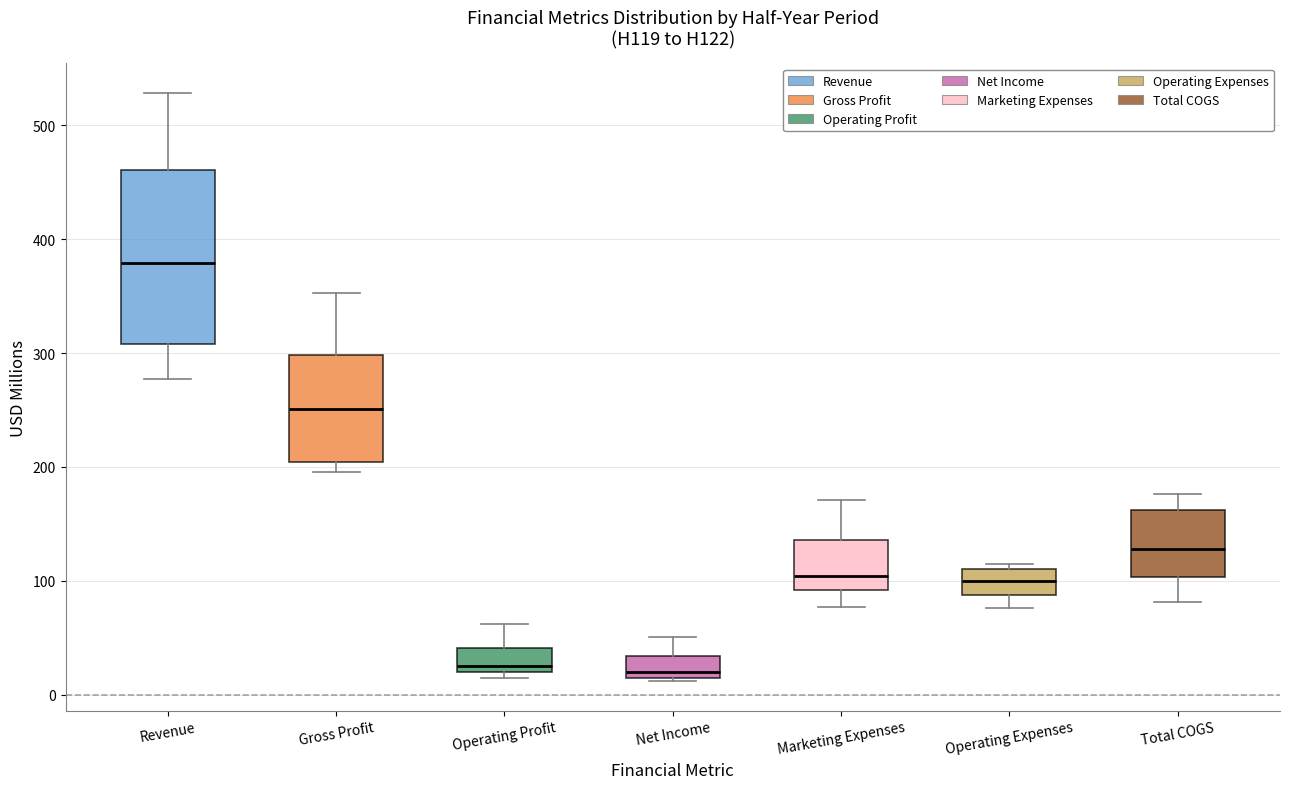

Reading left to right, read every box against the y-axis: the position of its median line, the range the box covers, and the ends of its whiskers. The values are not printed on the chart, so give them approximately, as read against the axis.

Revenue: median 380, box 310 to 460, whiskers 280 to 530
Gross Profit: median 250, box 200 to 300, whiskers 200 (just below the box's lower edge) to 350
Operating Profit: median 30, box 20 to 40, whiskers 20 (just below the box's lower edge) to 60
Net Income: median 20 (just above the box's lower edge), box 20 to 30, whiskers 10 to 50
Marketing Expenses: median 100, box 90 to 140, whiskers 80 to 170
Operating Expenses: median 100, box 90 to 110, whiskers 80 to 120
Total COGS: median 130, box 100 to 160, whiskers 80 to 180